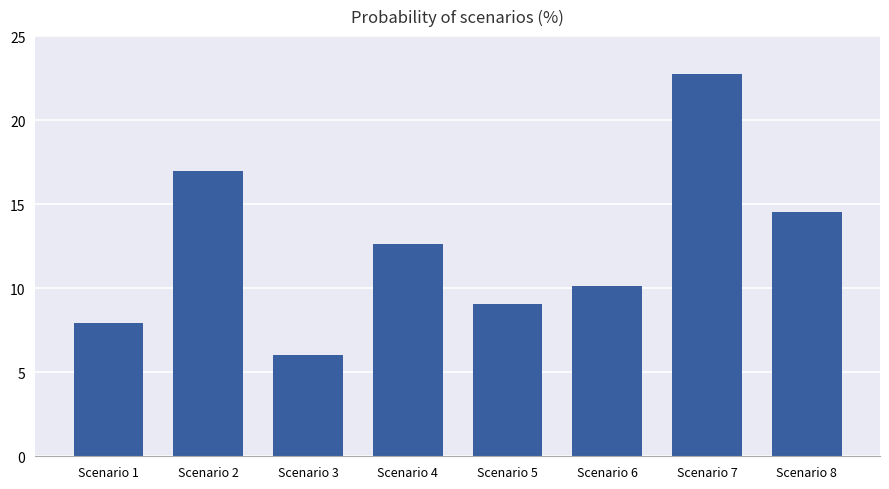

The chart shows a value of 9.8 at Scenario 8. True or false?

False